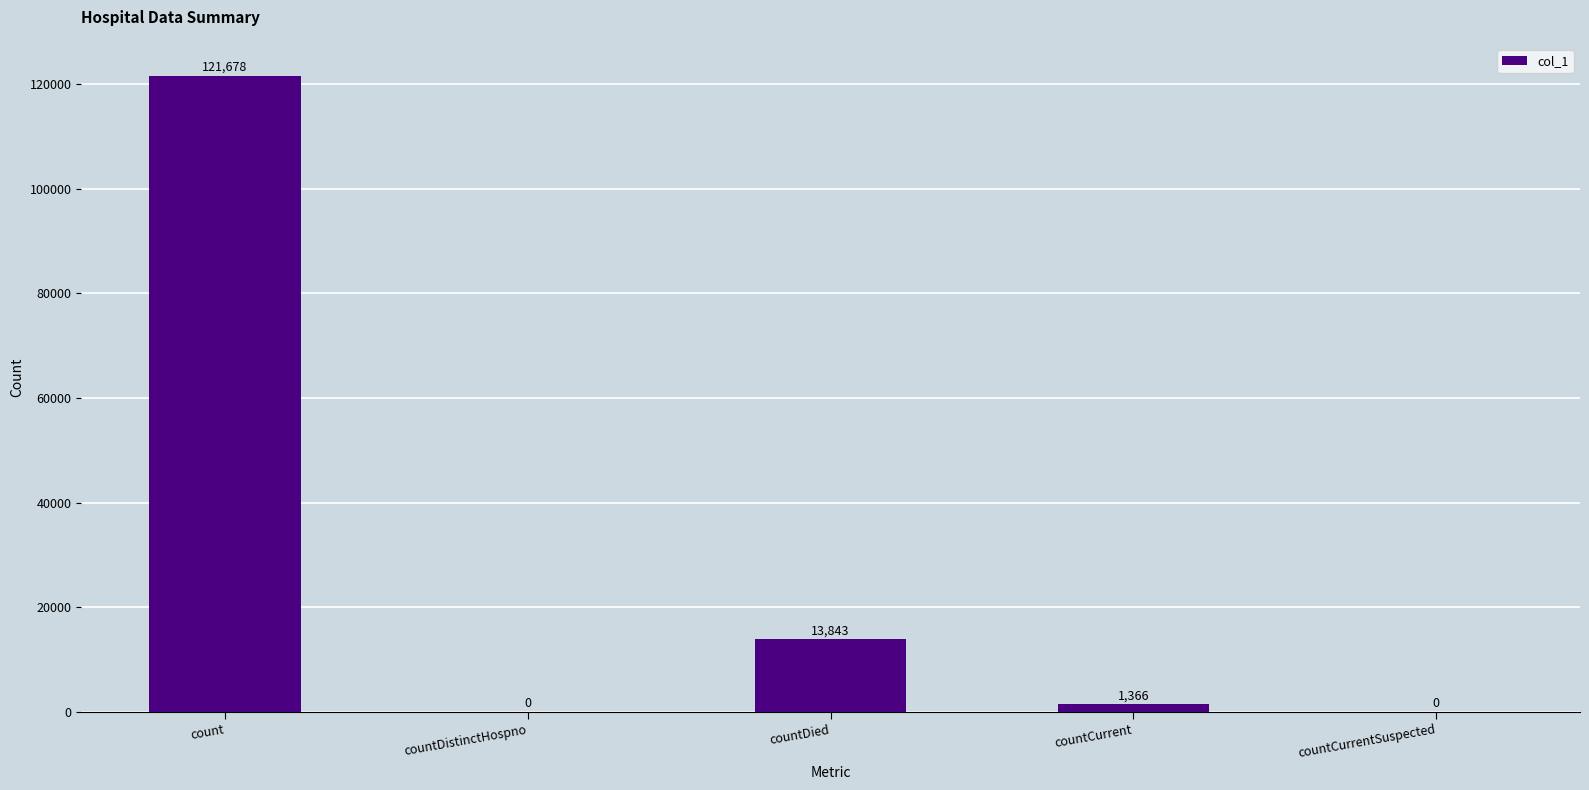

What is the change in value from count to countDistinctHospno?

-121678